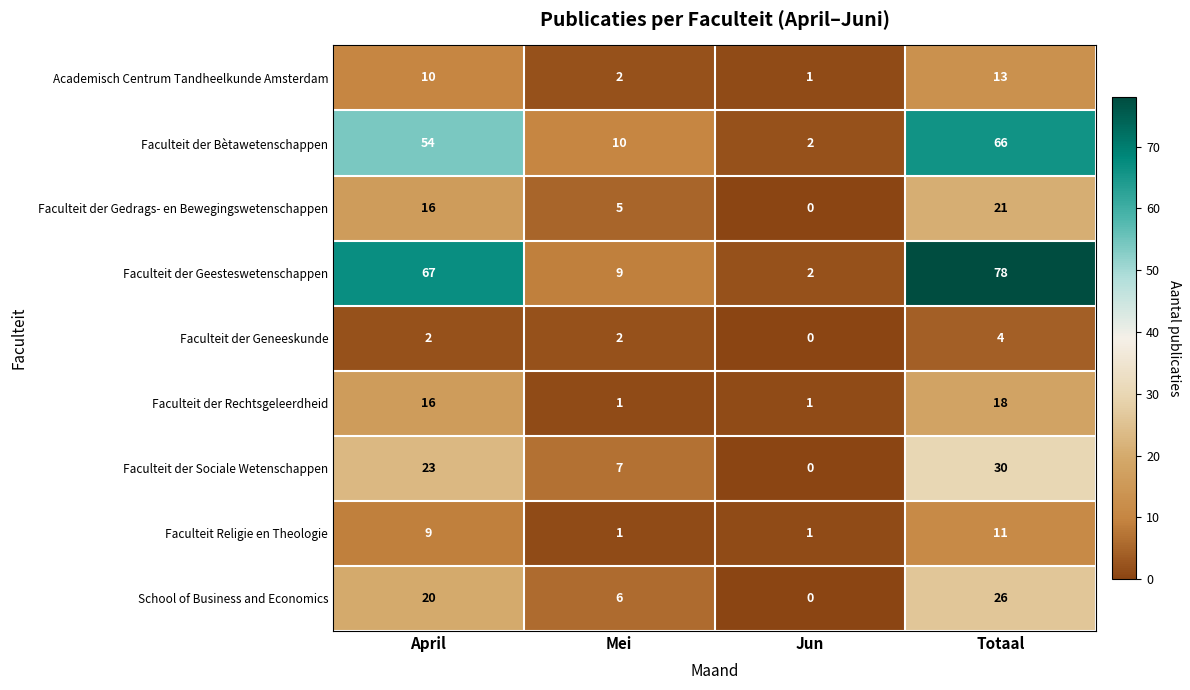

Count the Faculteit der Sociale Wetenschappen values in the range 7 to 30.

3